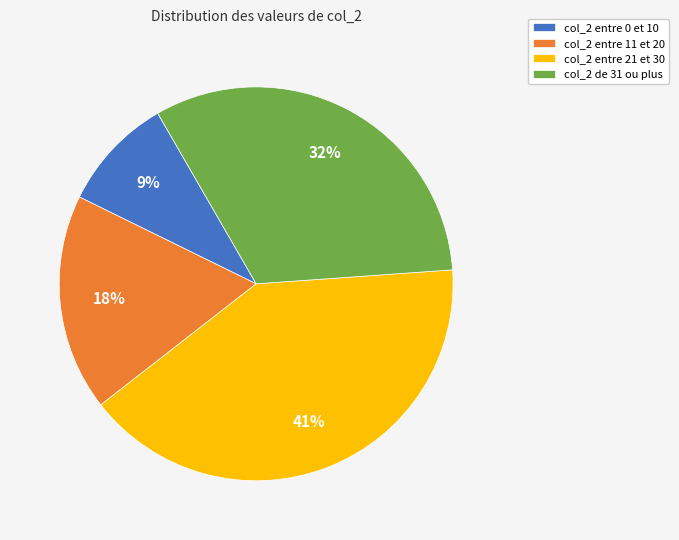

Between col_2 de 31 ou plus and col_2 entre 21 et 30, which is larger?

col_2 entre 21 et 30